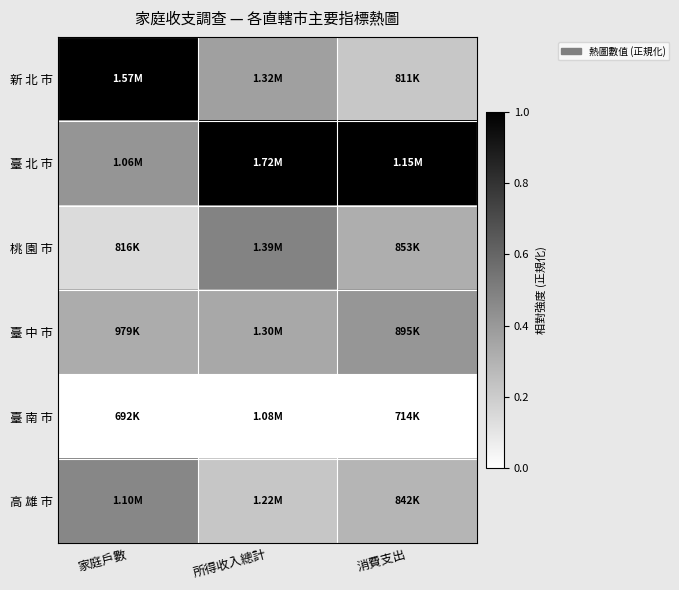

At how many categories does at least one series exceed 0?

3